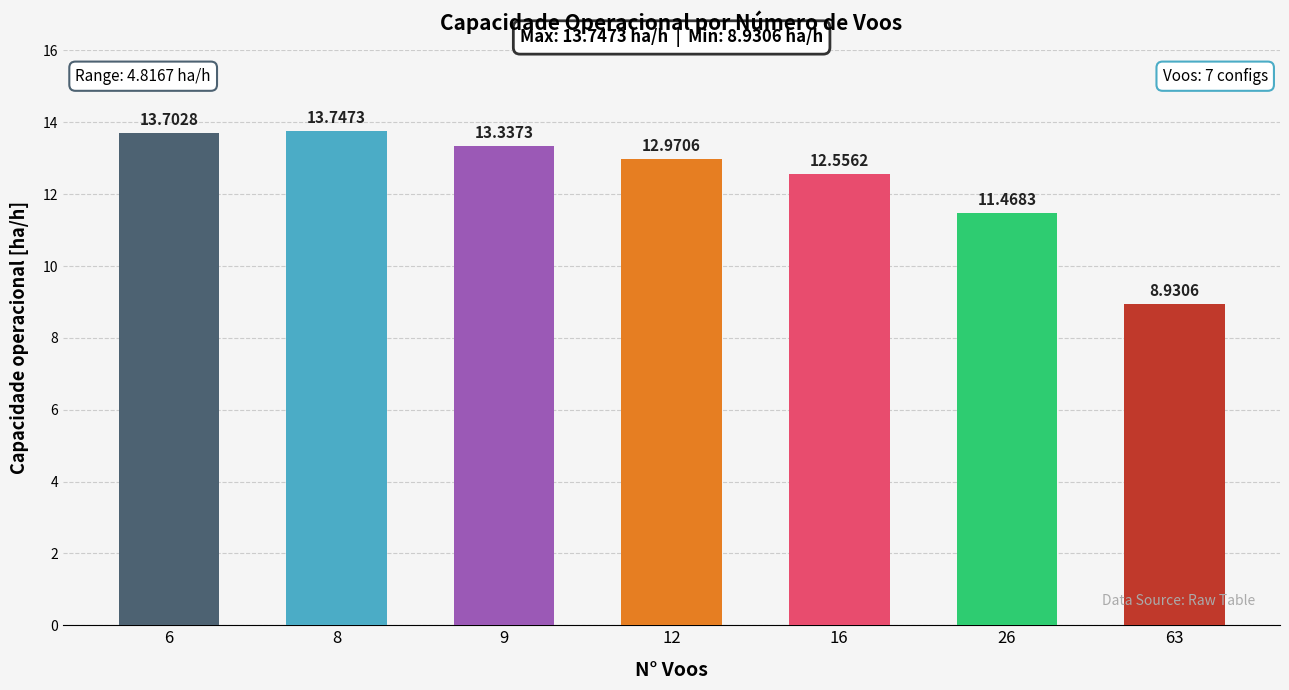

What is the ratio of the value at 26 to the value at 16?

0.9